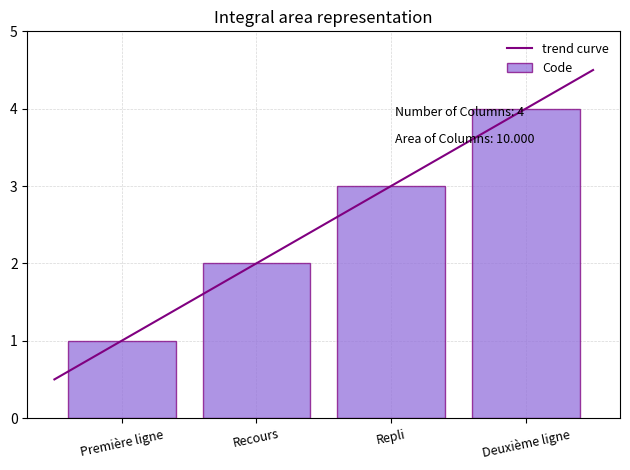

What position from the left is Deuxième ligne?

4